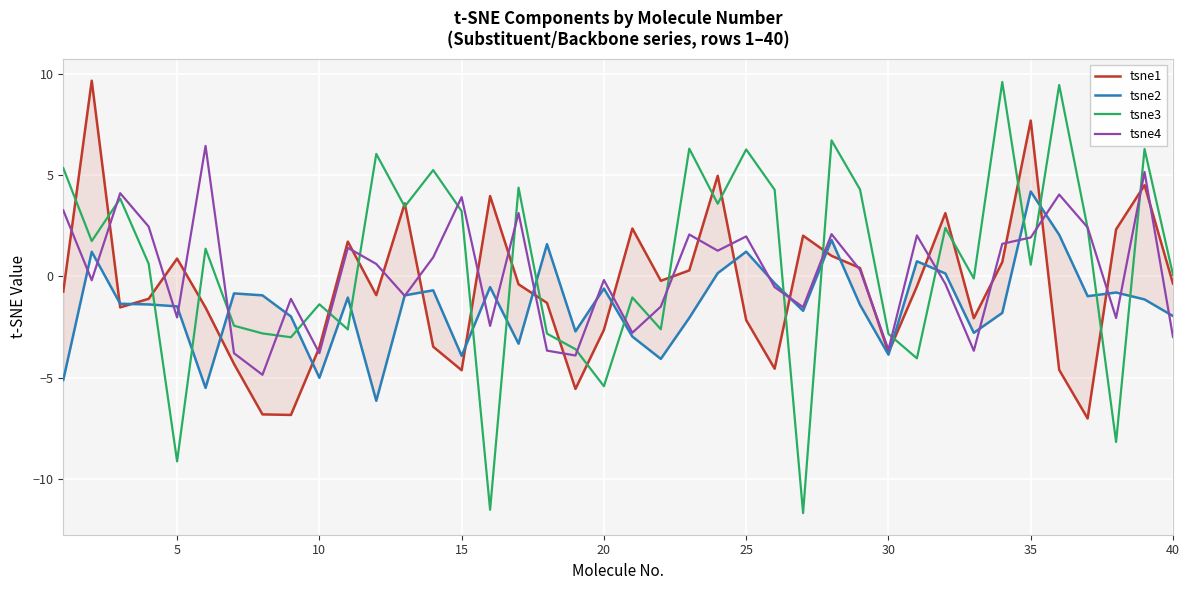

What is the lowest value of the tsne2 series?

-6.1